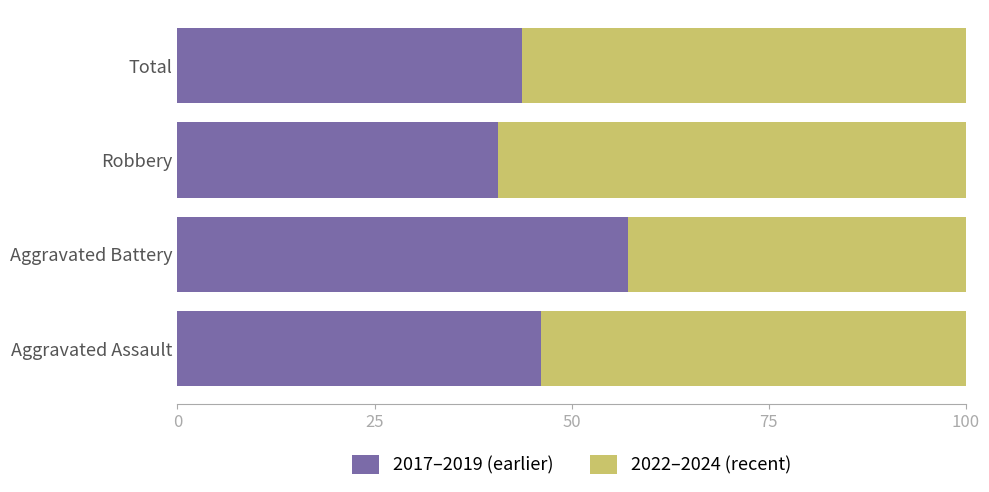

What is the difference between the maximum and minimum values in the 2017–2019 (earlier) series?

16.5